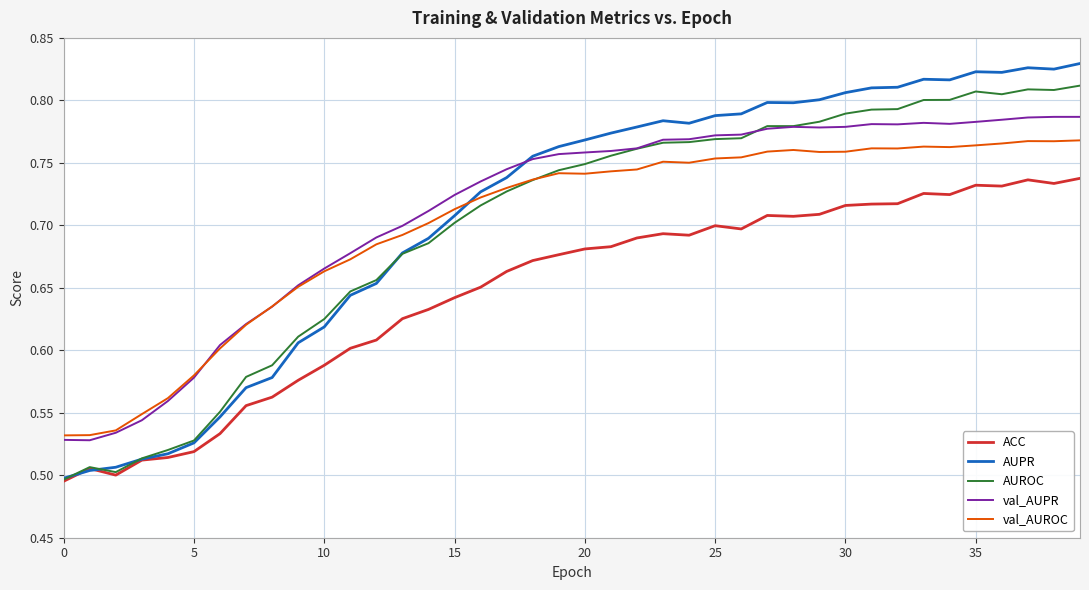

Which series has the largest range (max minus min)?

AUPR